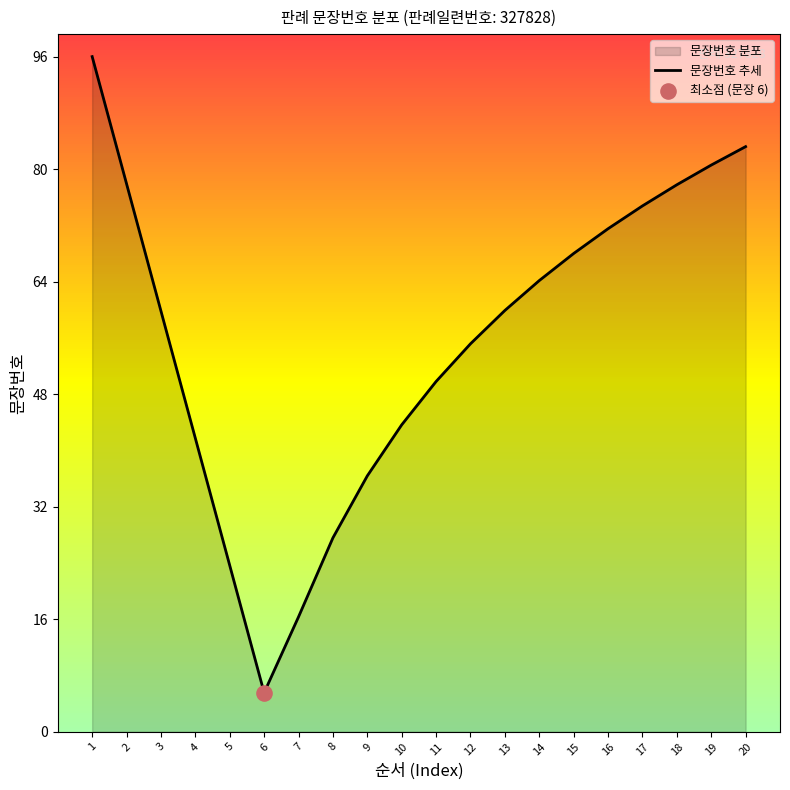

Approximately how many times larger is the value at 19 compared to 5?

3.4